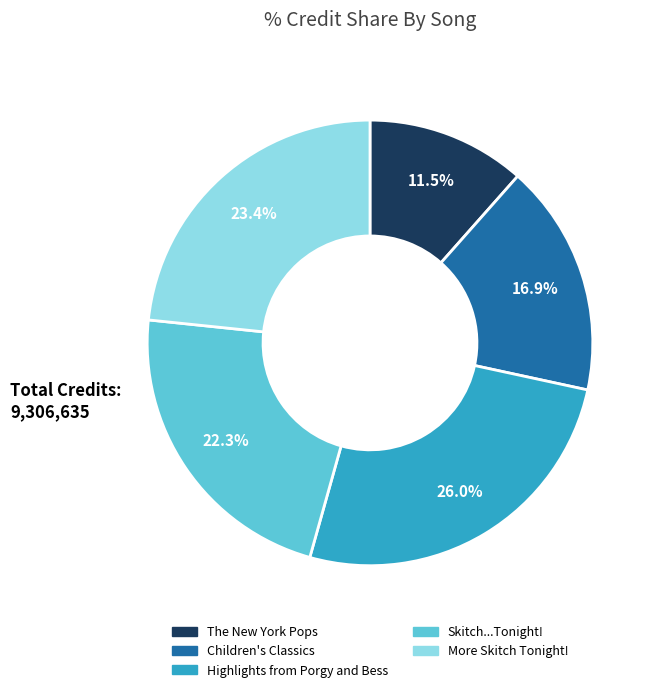

To the nearest percent, what is the difference between the The New York Pops and Highlights from Porgy and Bess slice percentages?

14%